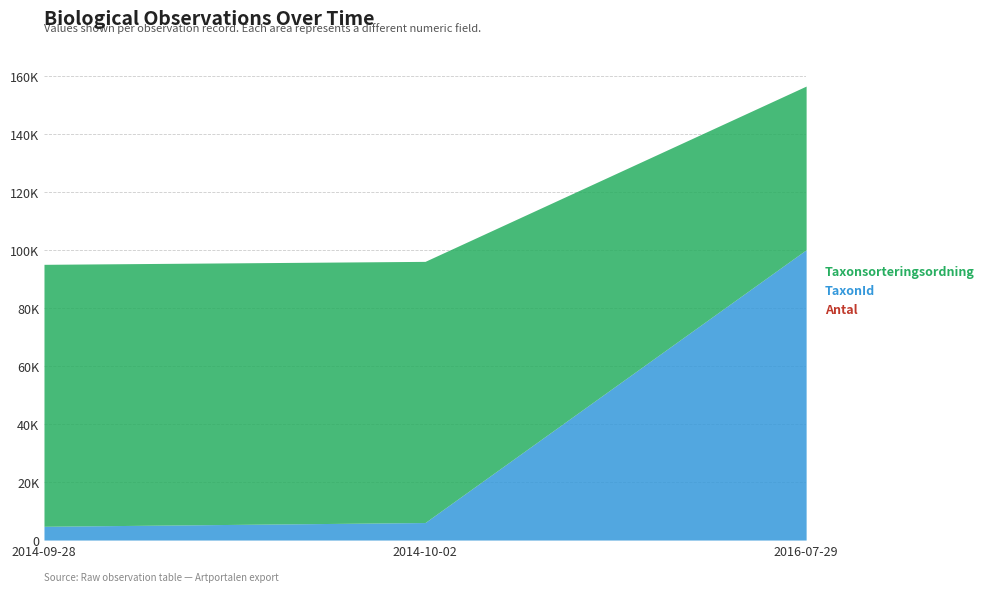

What is the value of the Taxonsorteringsordning point at the 3rd from the left?

56411